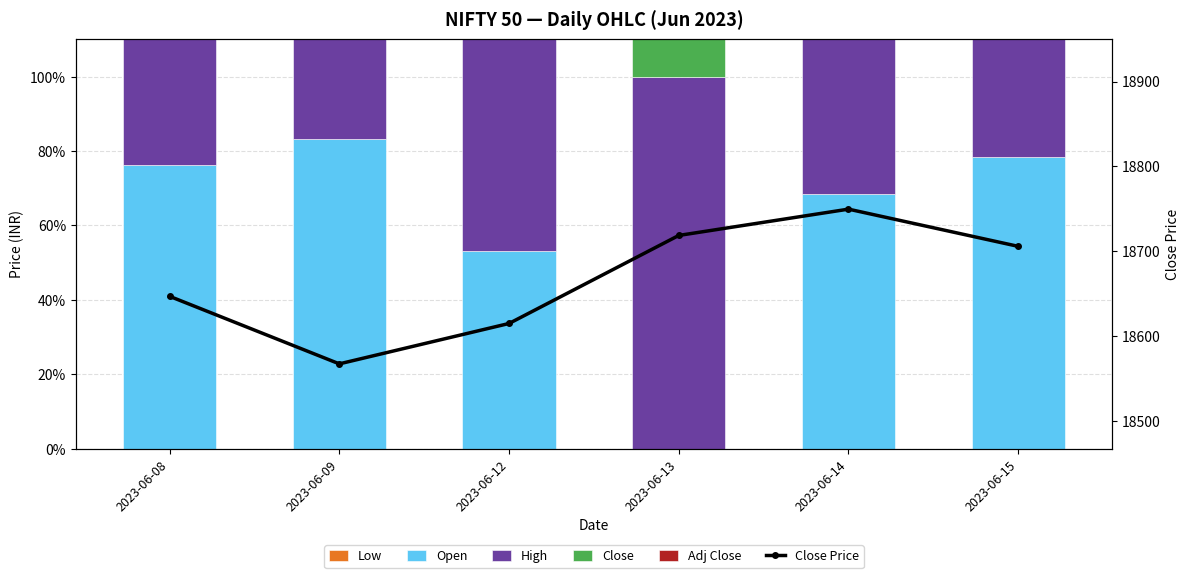

What is the sum of all Adj Close values?

301.9